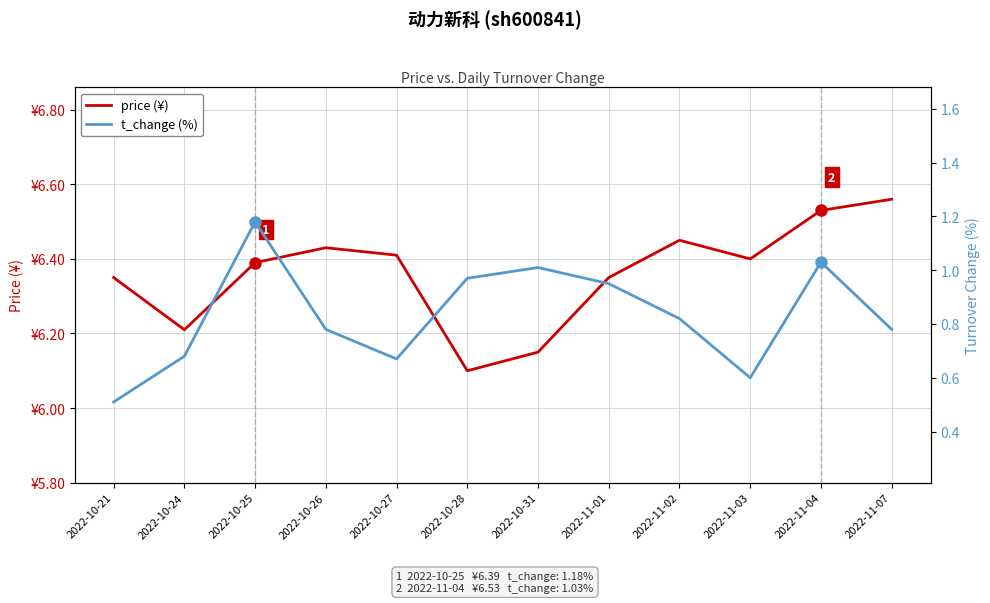

Reading left to right, extract all data points from this chart.

price (¥): 6.3	6.2	6.4	6.4	6.4	6.1	6.2	6.3	6.5	6.4	6.5	6.6
t_change (%): 0.5	0.7	1.2	0.8	0.7	1.0	1.0	0.9	0.8	0.6	1.0	0.8